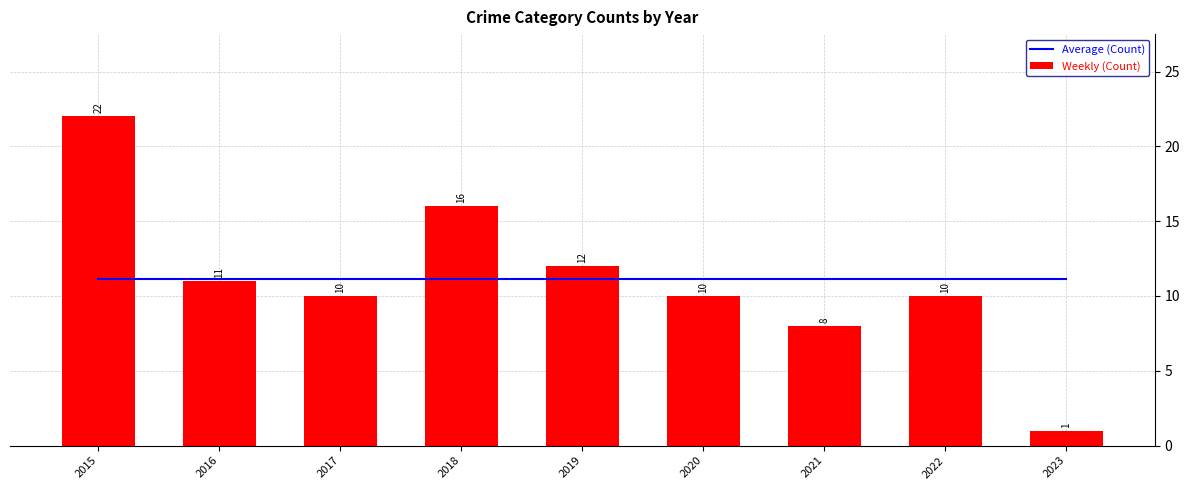

What is the difference between the maximum and second lowest values in the Weekly (Count) series?

14